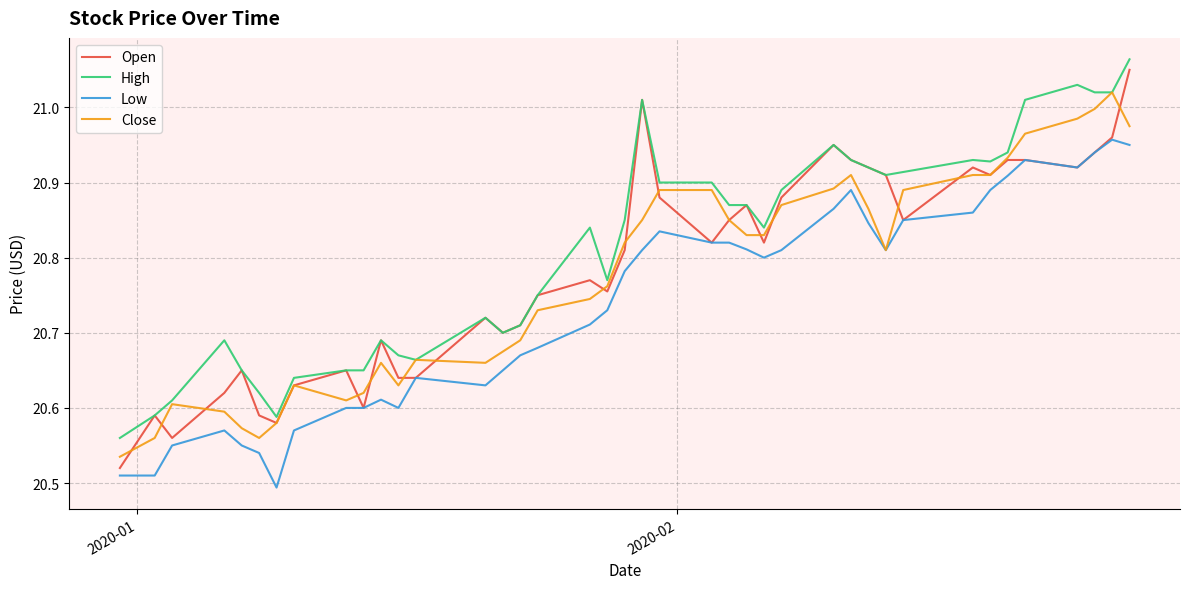

Which series has the largest total across all categories?

High